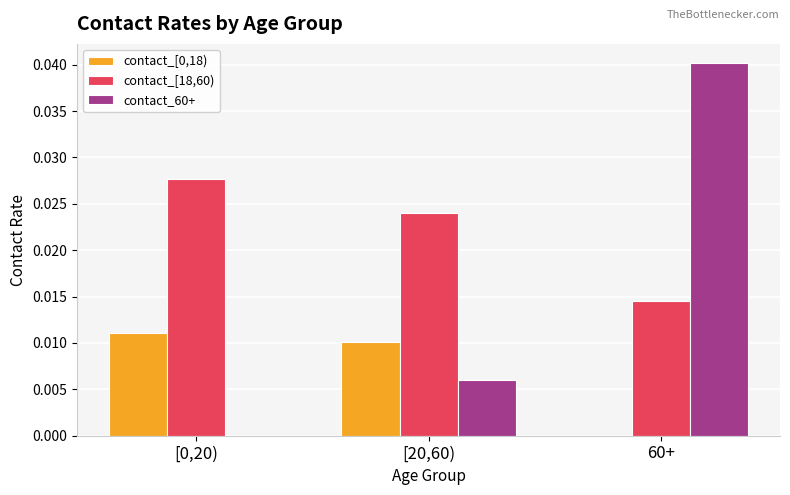

Which series has the largest total across all categories?

contact_[18,60)